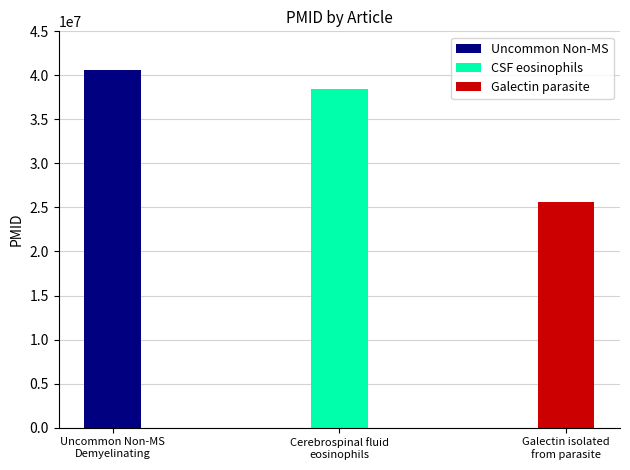

What is the minimum value shown in the chart?

25619397